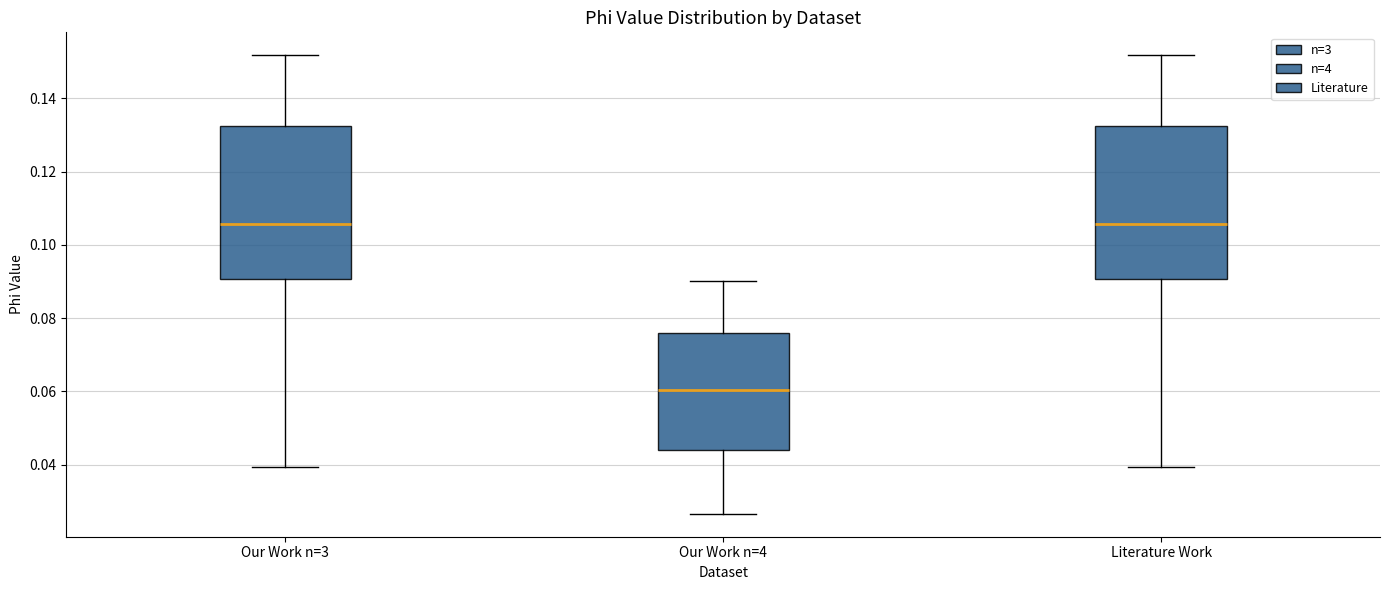

Reading left to right, transcribe this box plot: for each box, give where its median line is, the range the box spans, and where its two whiskers end, as read against the y-axis. The values are not printed on the chart, so give them approximately, as read against the axis.

Our Work n=3: median 0.106, box 0.090 to 0.132, whiskers 0.040 to 0.152
Our Work n=4: median 0.060, box 0.044 to 0.076, whiskers 0.026 to 0.090
Literature Work: median 0.106, box 0.090 to 0.132, whiskers 0.040 to 0.152